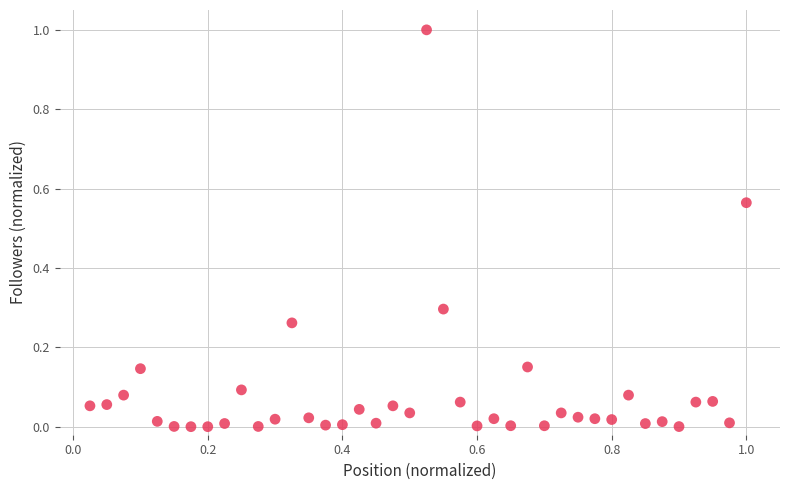

What is the range of X values (max minus min)?

1.0